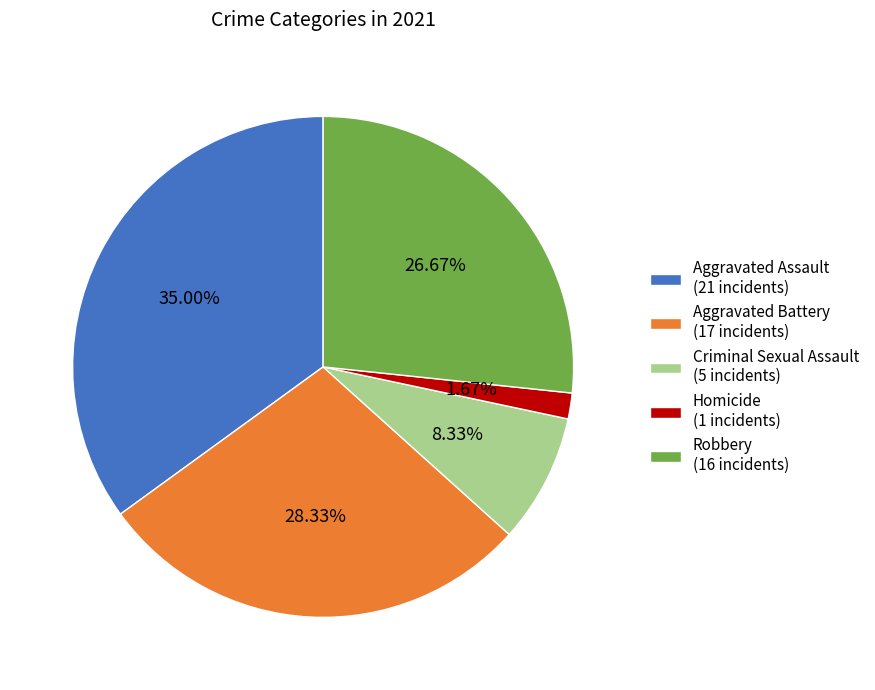

What percentage do Aggravated Assault and Robbery together represent?

61.7%